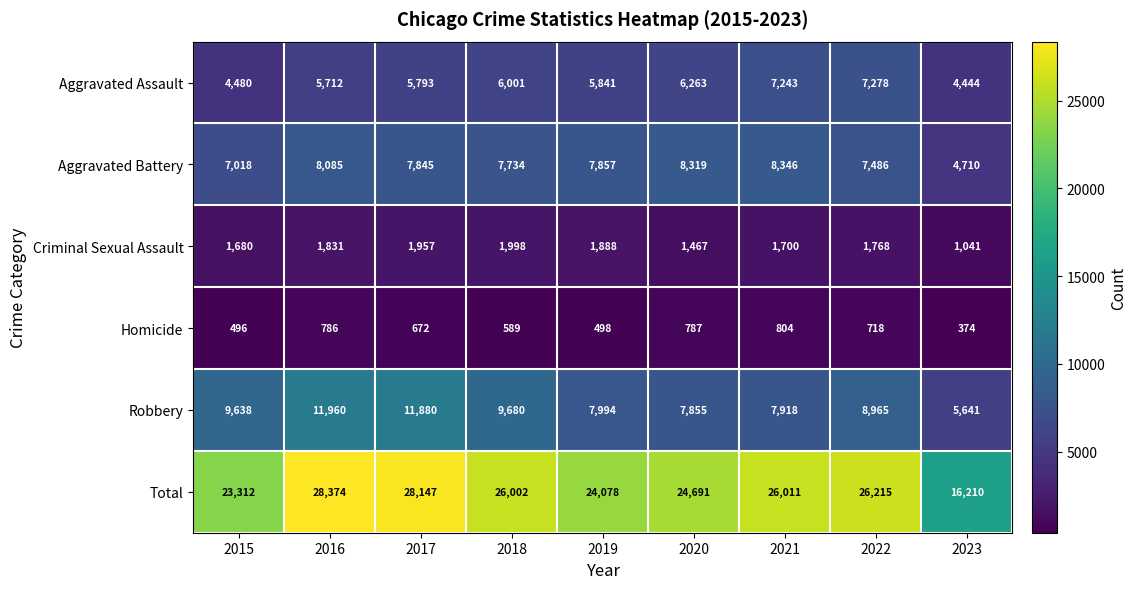

At how many categories does at least one series exceed 13056?

9